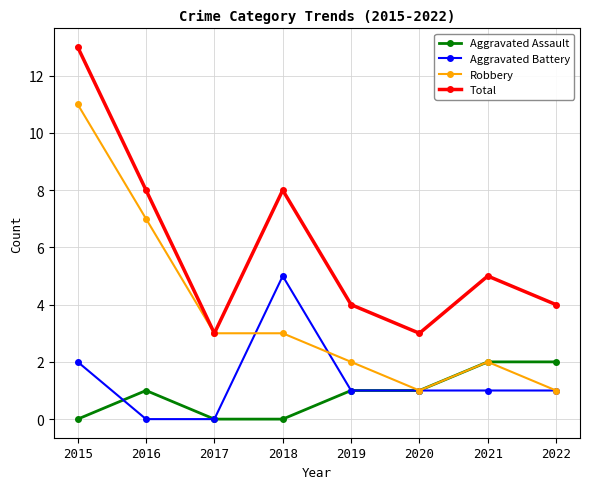

What is the difference between the highest and lowest values at 2016?

8